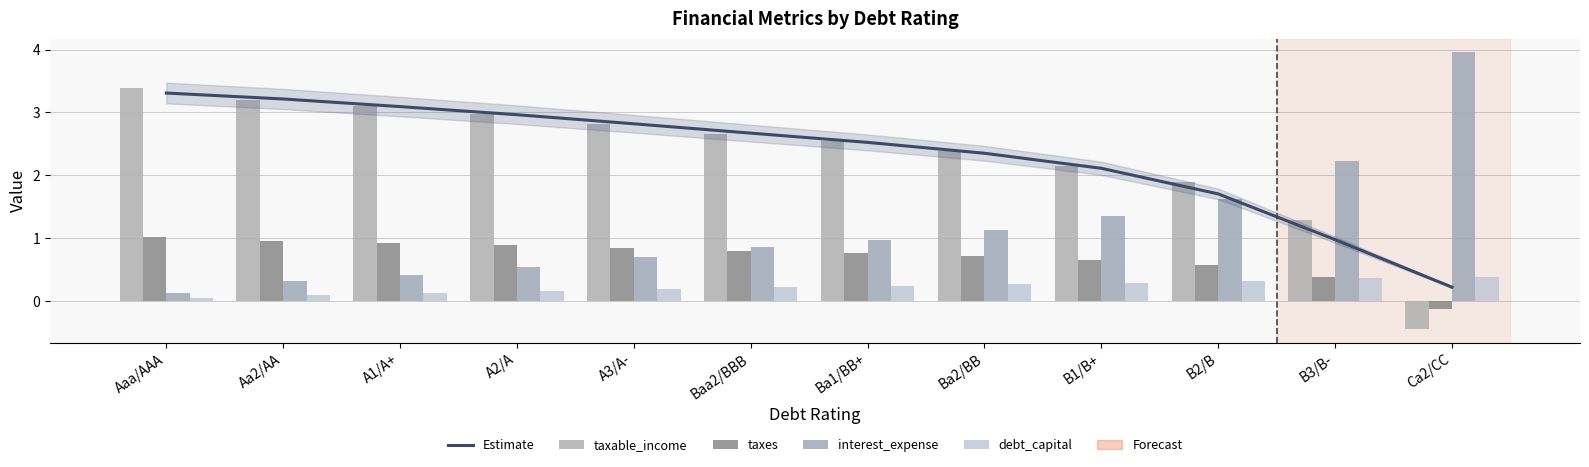

How many bars are there in total?

48